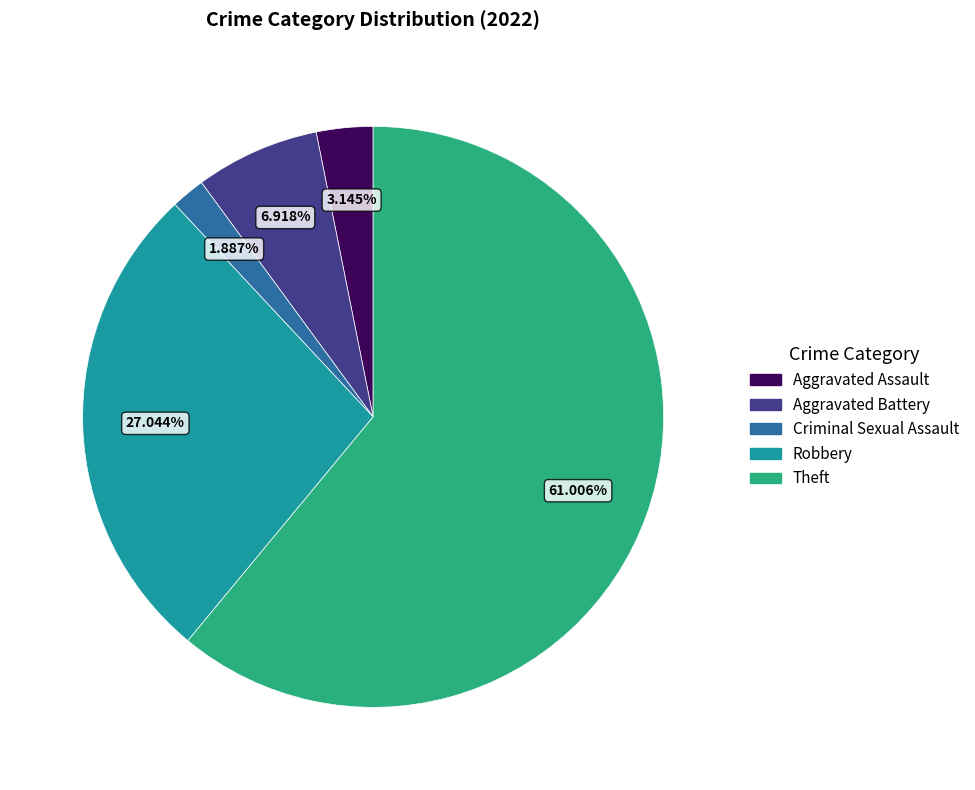

Does any single category account for the majority?

Yes